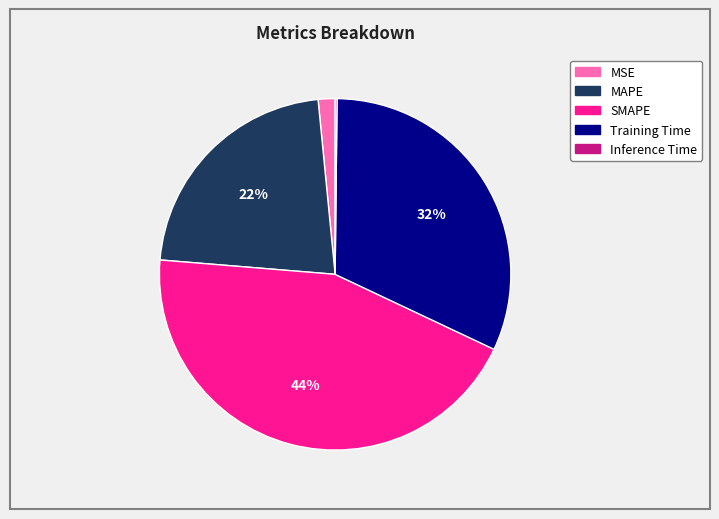

What is the ratio of the value at Training Time to the value at SMAPE?

0.7